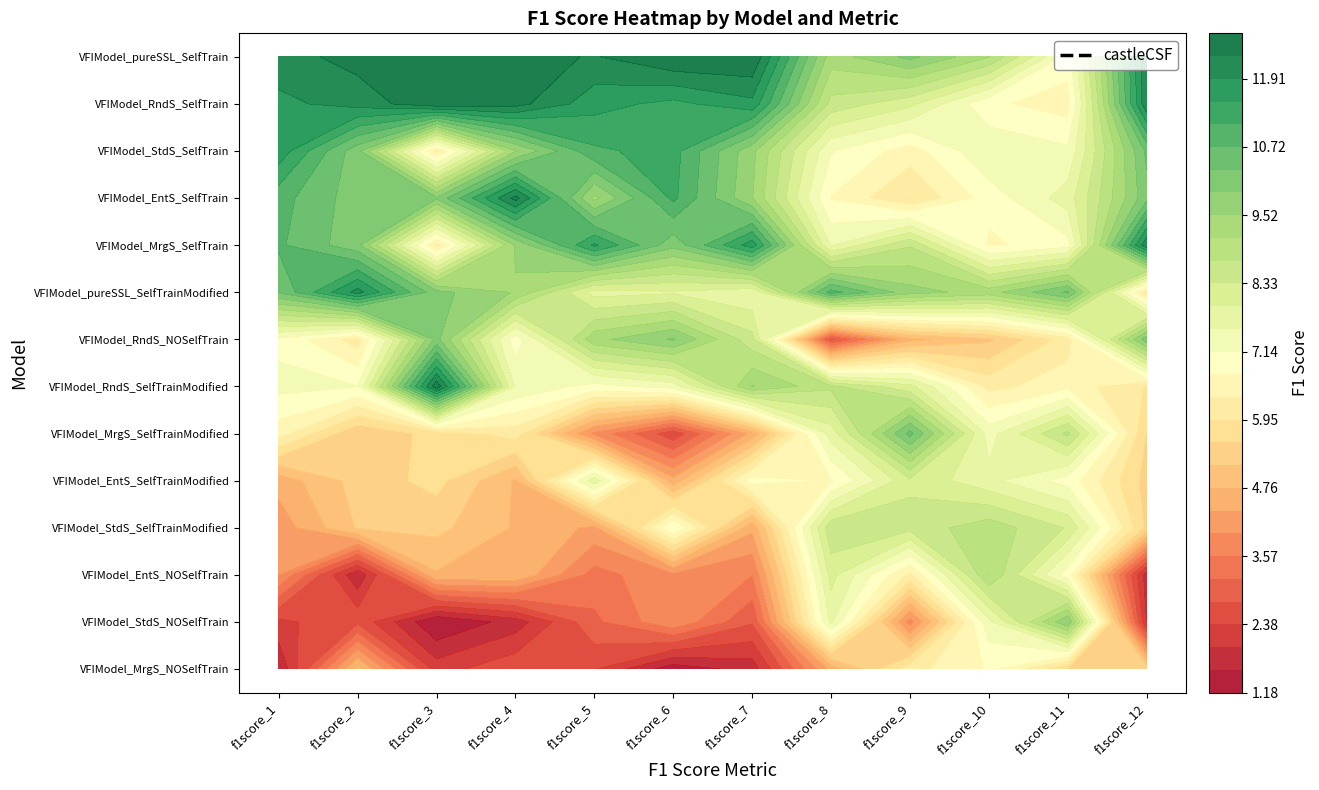

What is the approximate value of VFIModel_pureSSL_SelfTrainModified at f1score_6?

7.9